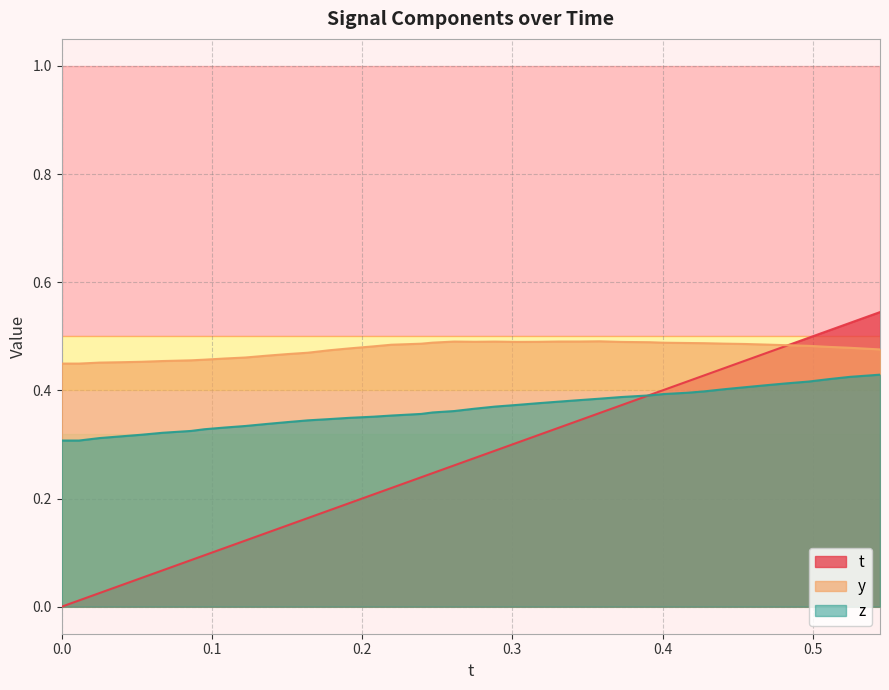

Rank the series by their maximum value, from highest to lowest.

t, y, z